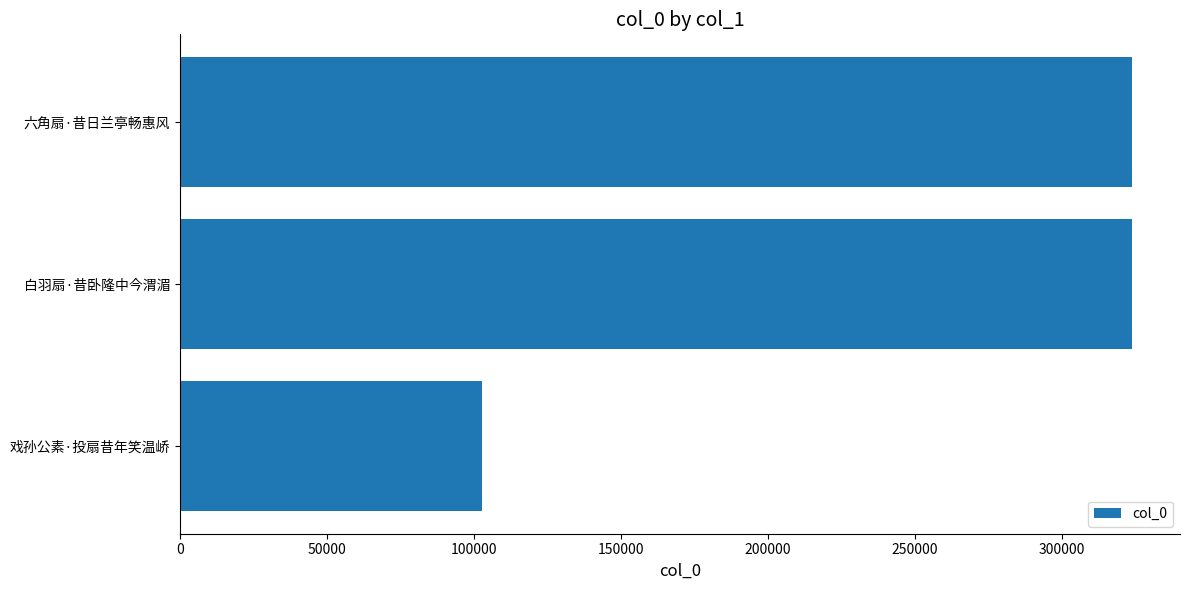

What is the difference between the maximum and minimum values?

221226